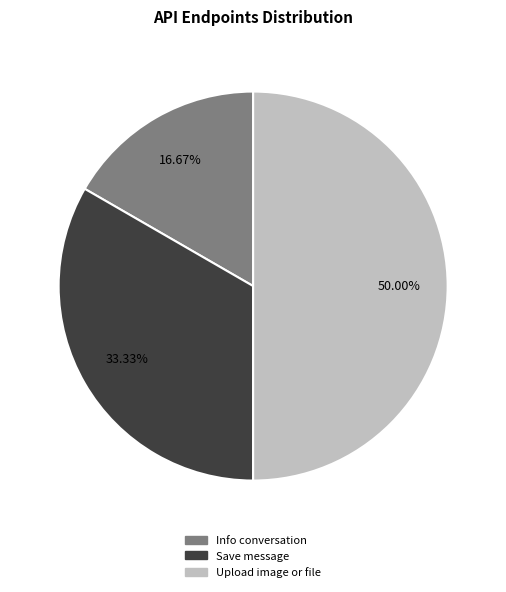

To the nearest percent, what is the average slice percentage?

33%